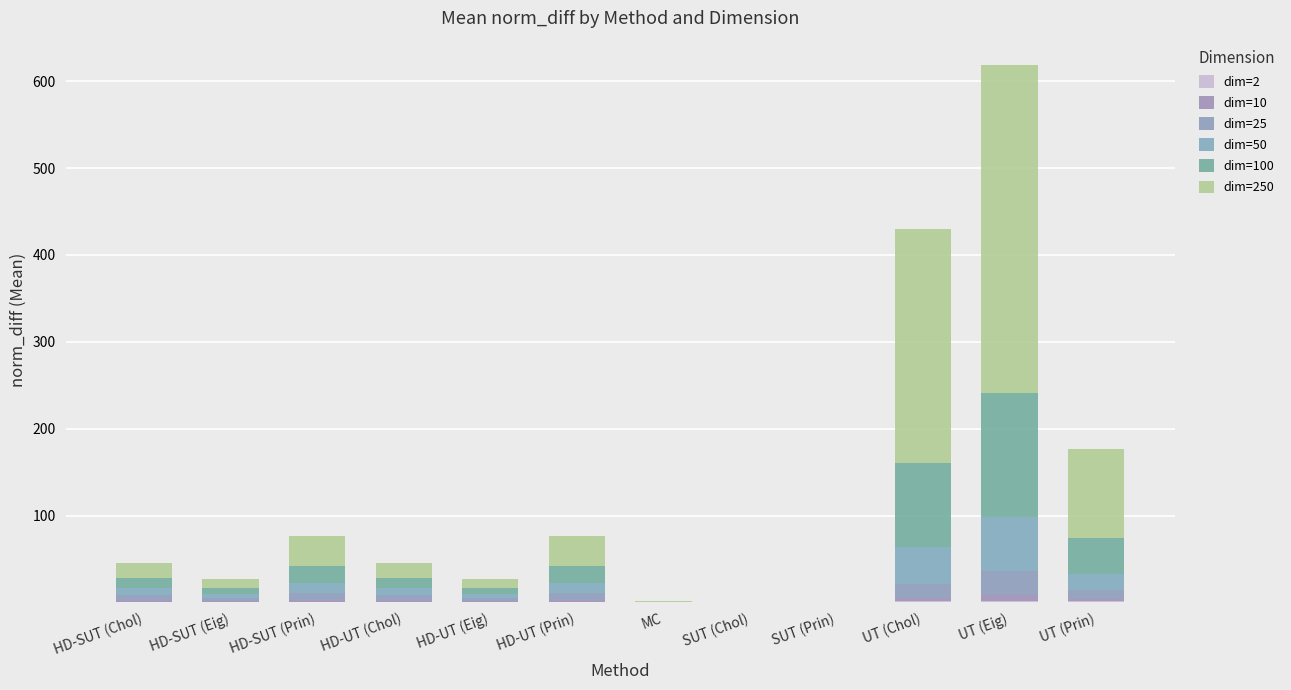

What is the sum of all dim=50 values?

173.5